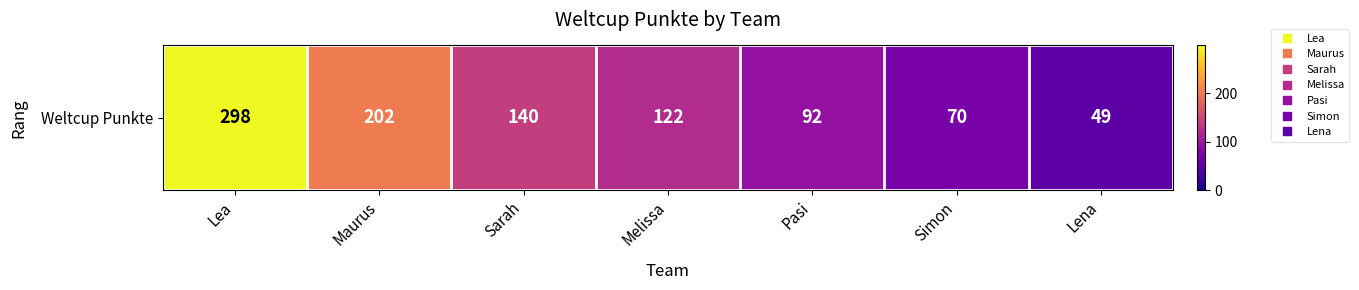

What value does the data have at Lea?

298